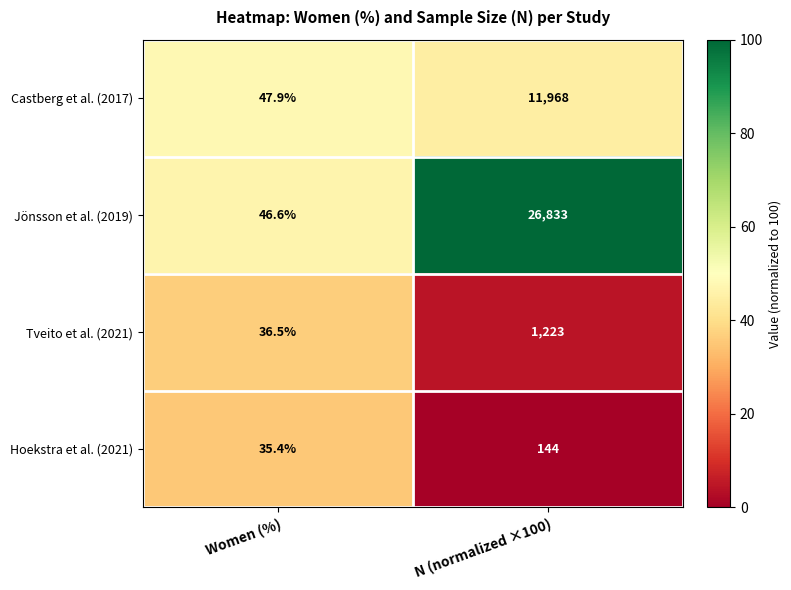

What value does the Tveito et al. (2021) series have at Women (%)?

36.5